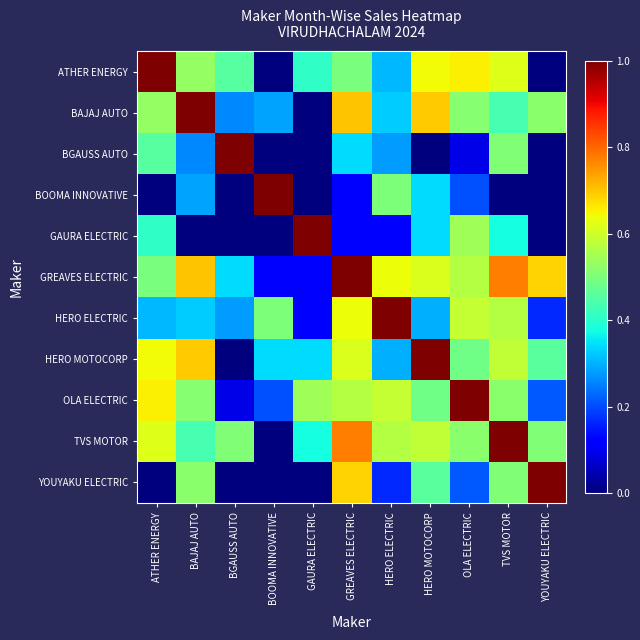

At BAJAJ AUTO, list the series in order from largest to smallest.

BAJAJ AUTO, GREAVES ELECTRIC, HERO MOTOCORP, ATHER ENERGY, YOUYAKU ELECTRIC, OLA ELECTRIC, TVS MOTOR, HERO ELECTRIC, BOOMA INNOVATIVE, BGAUSS AUTO, GAURA ELECTRIC